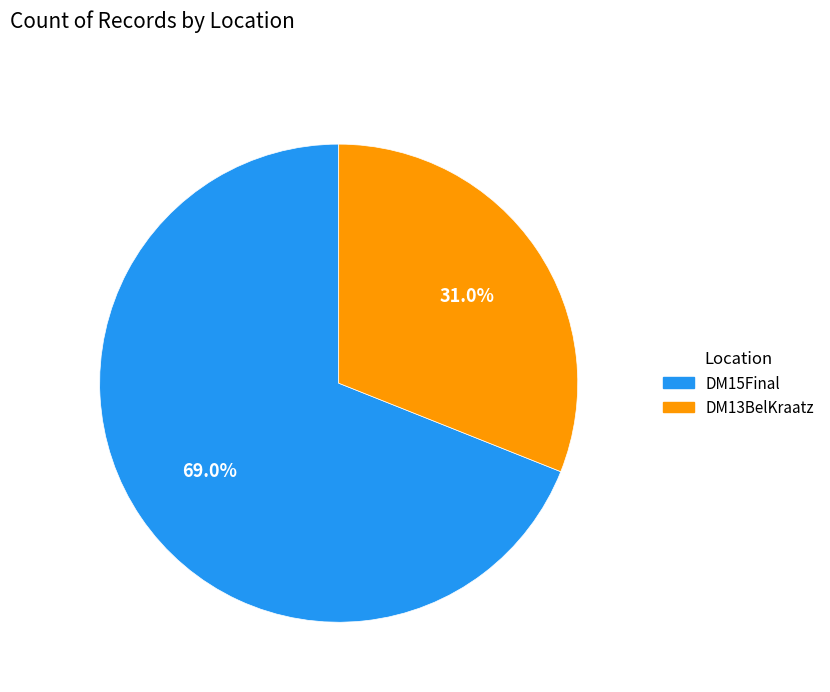

Between DM13BelKraatz and DM15Final, which is larger?

DM15Final